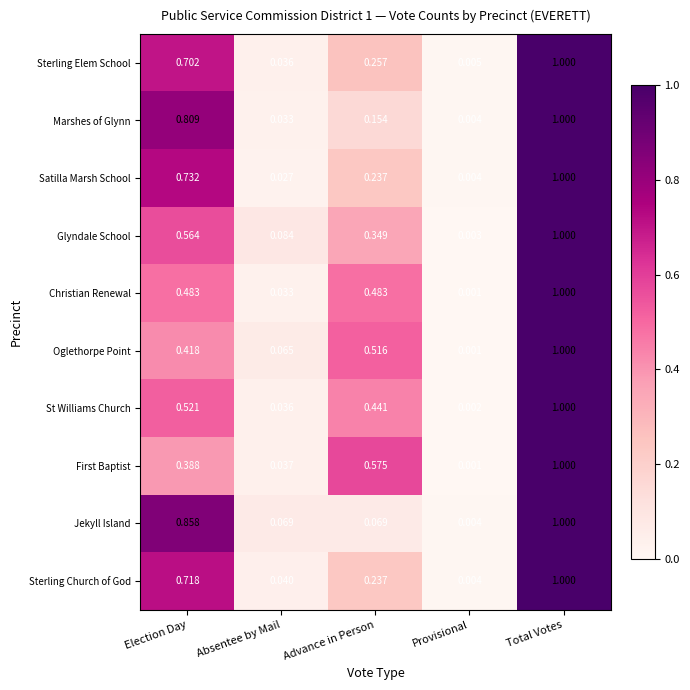

Which series has the largest total across all categories?

First Baptist